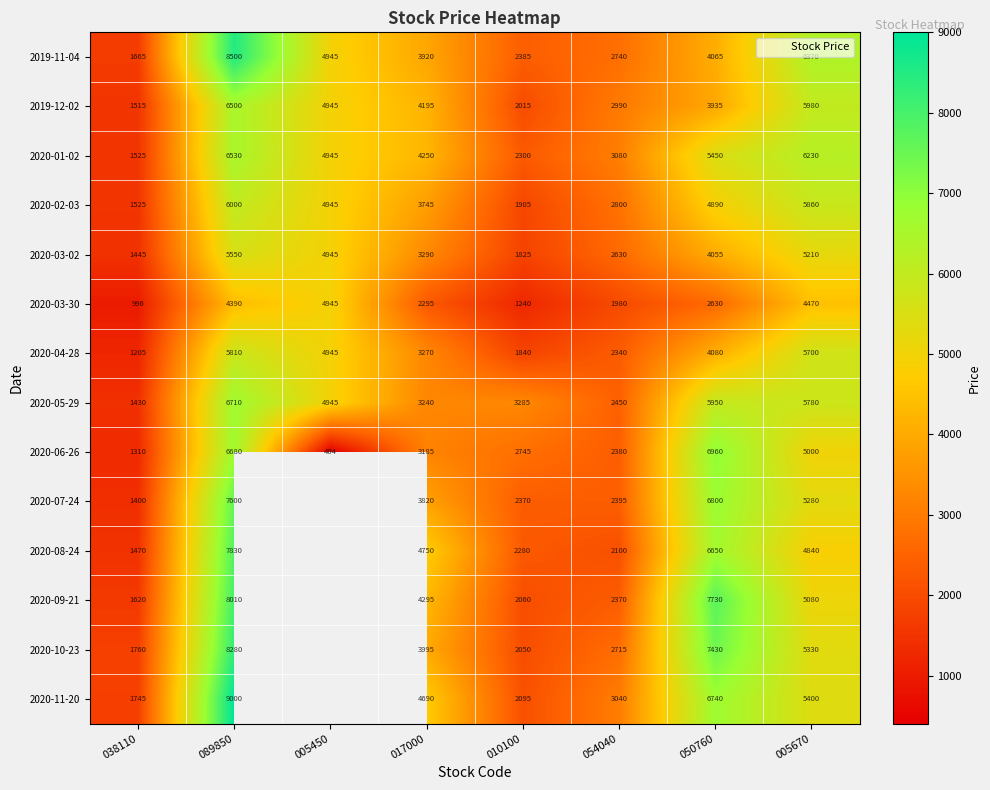

What is the difference between the second highest and second lowest values in the 2020-06-26 series?

5370